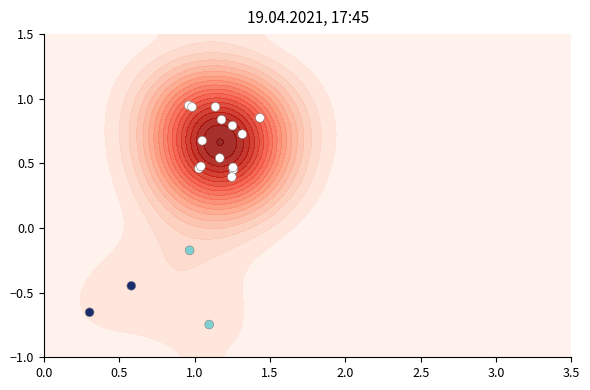

The value at 9 is 0.2. True or false?

False